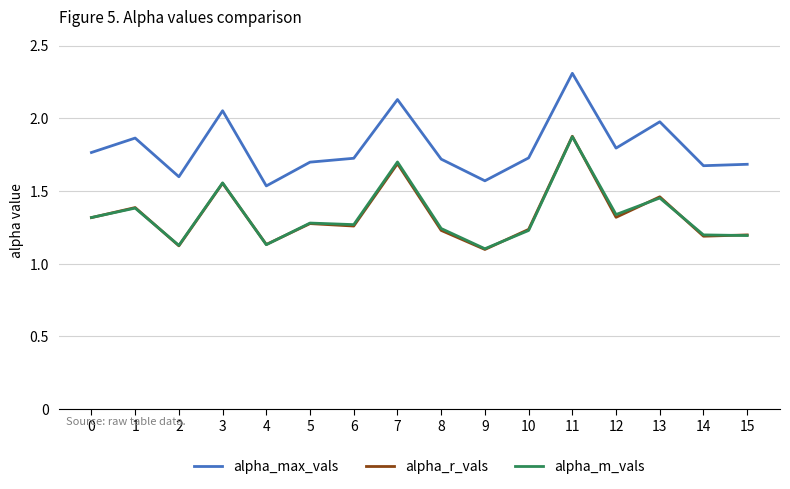

What is the sum of the alpha_m_vals values at 4 and 12?

2.5